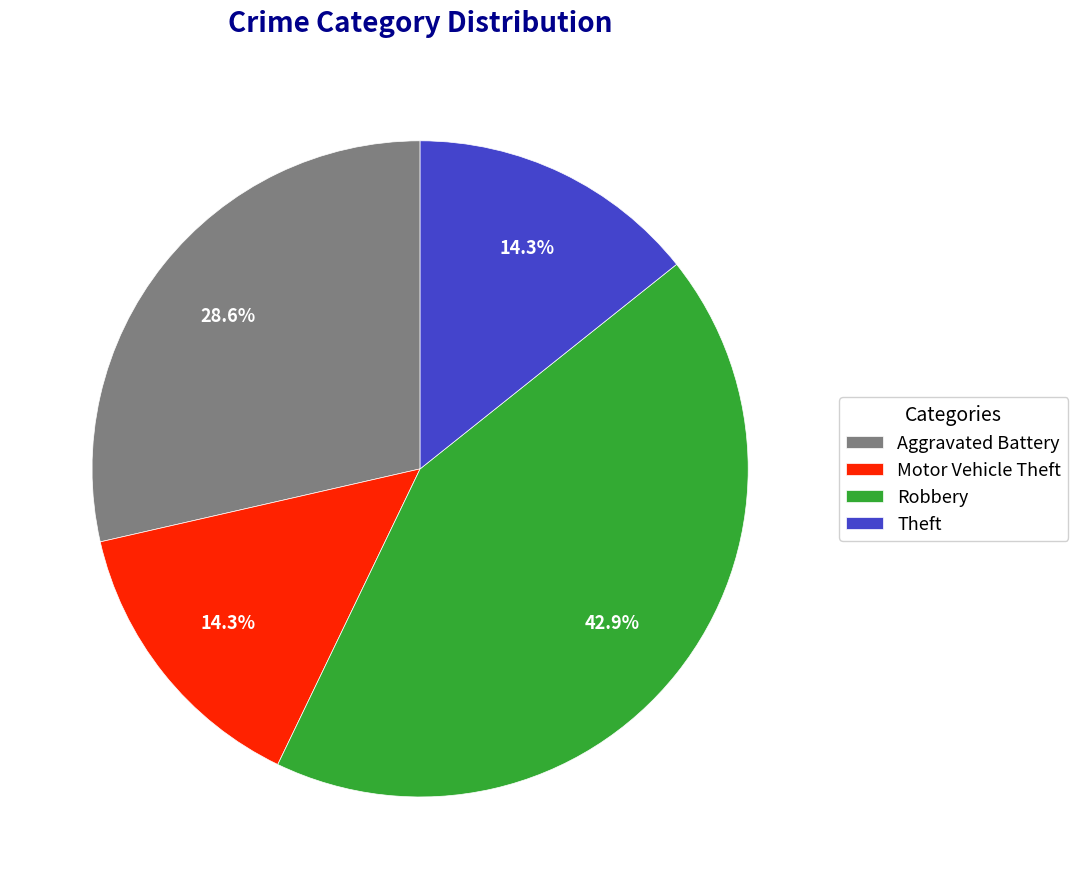

How many slices are in this pie chart?

4